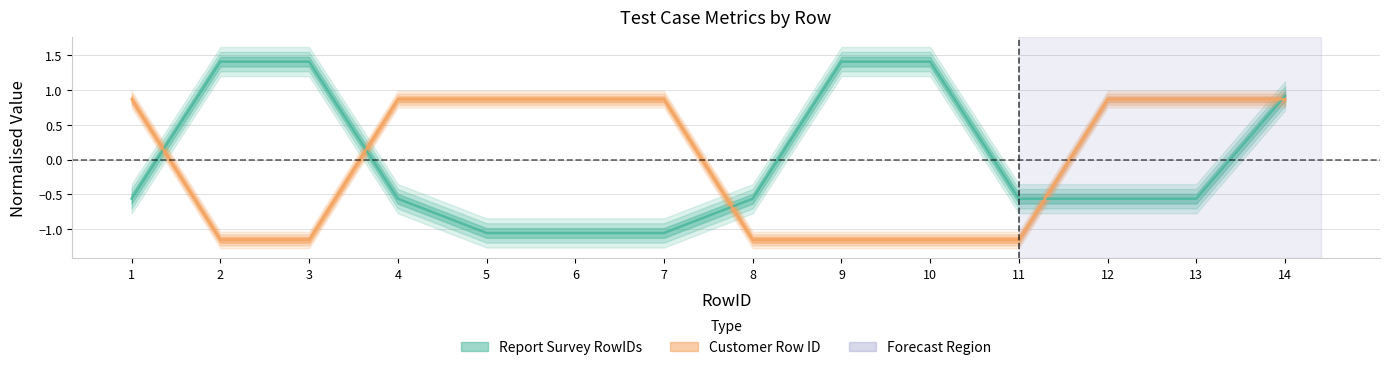

Which series changed the most between 8 and 12?

Customer Row ID